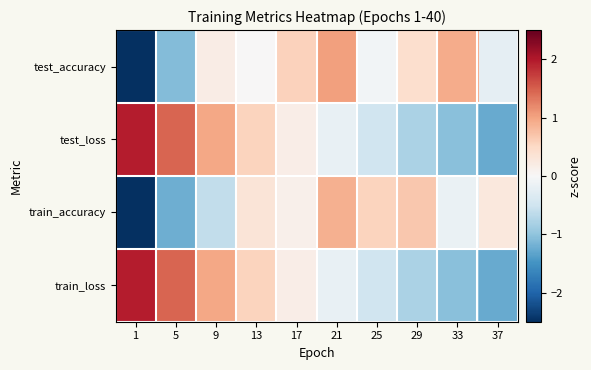

At how many categories does at least one series exceed 1?

3